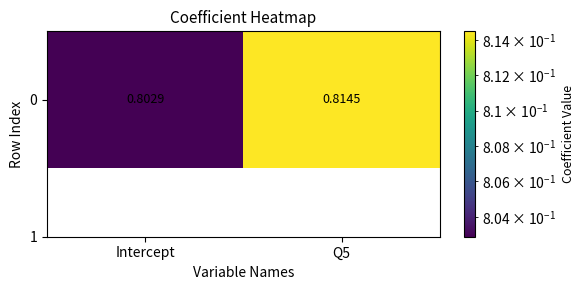

True or false: the data shows 0.8 at Q5.

True